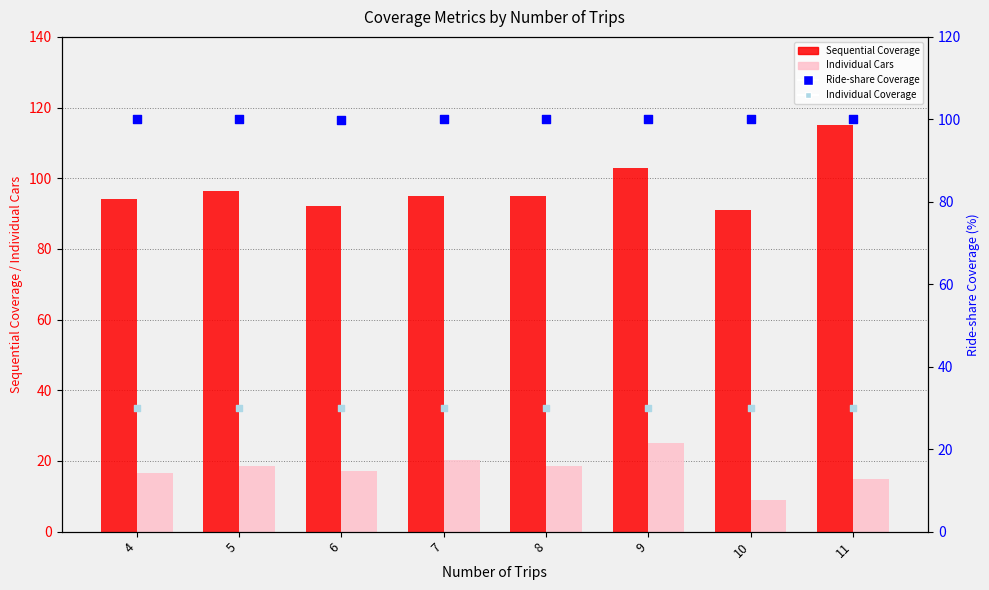

Which series contains the highest Y value?

Sequential Coverage